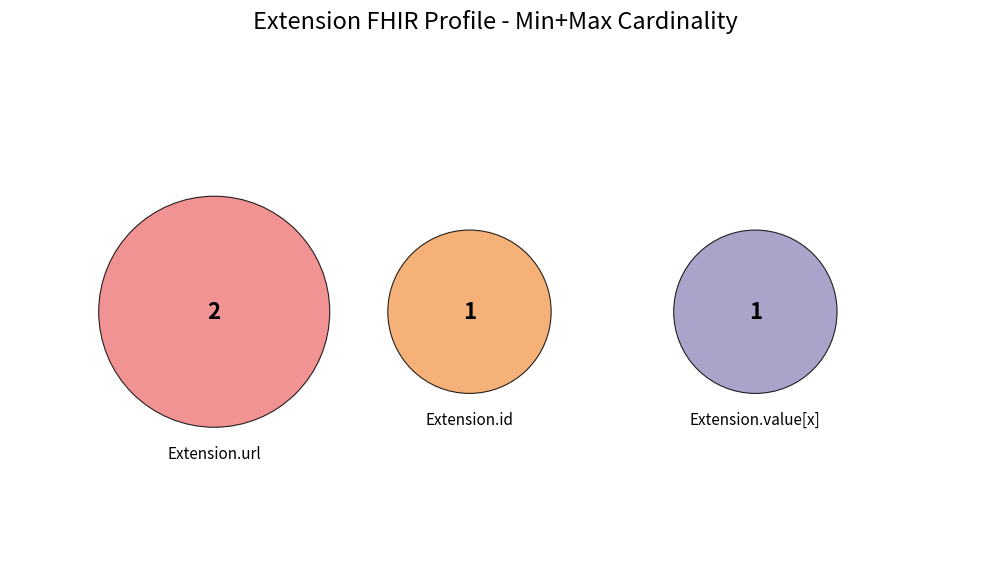

What is the largest slice in the pie chart?

Extension.url